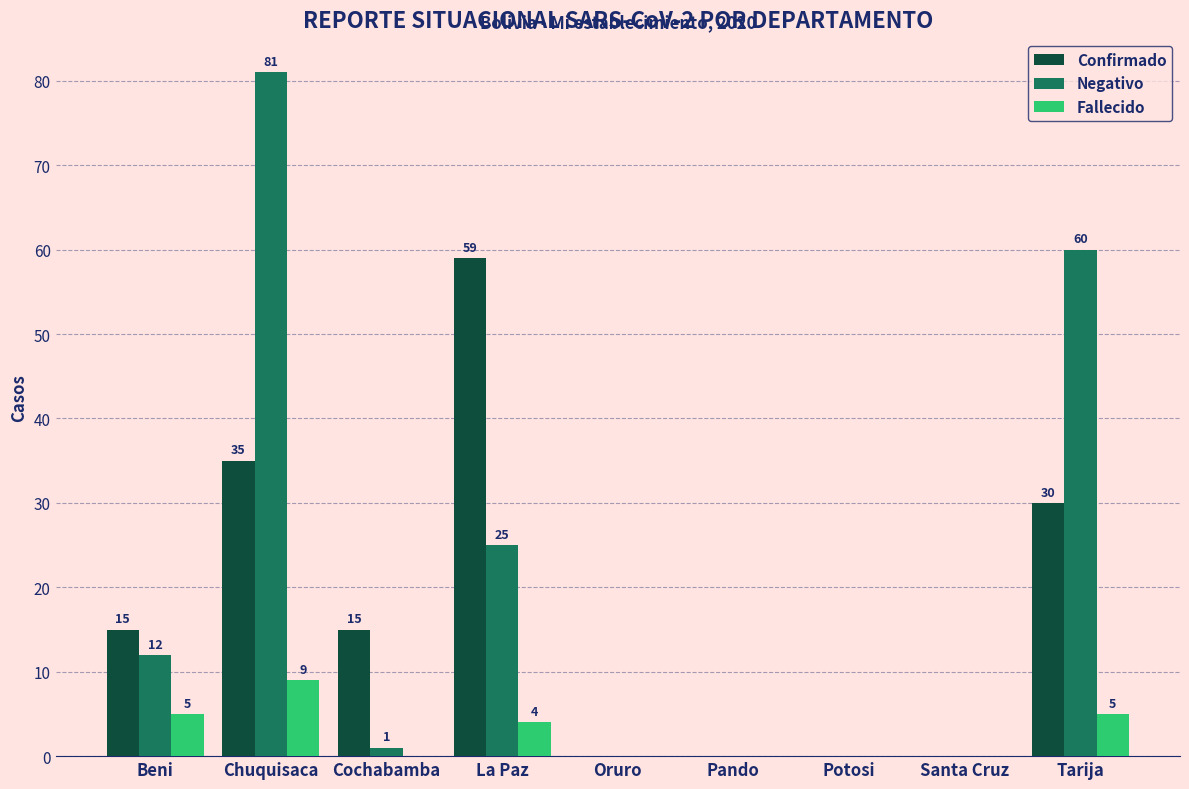

True or false: Confirmado has a value of 24 at Cochabamba.

False